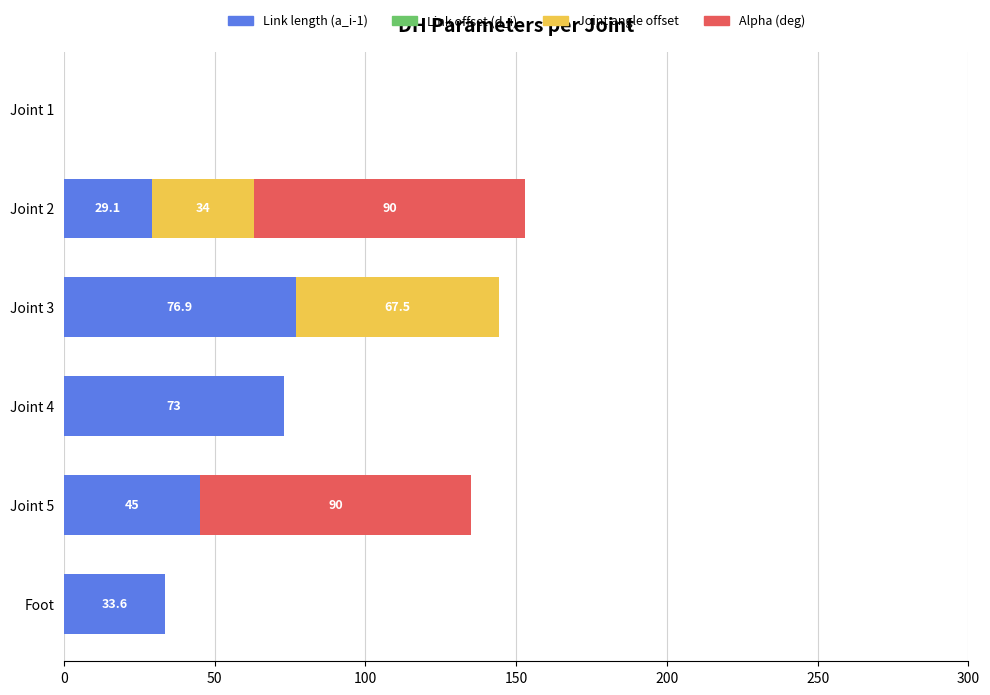

At which category is the sum across all series the highest?

Joint 2